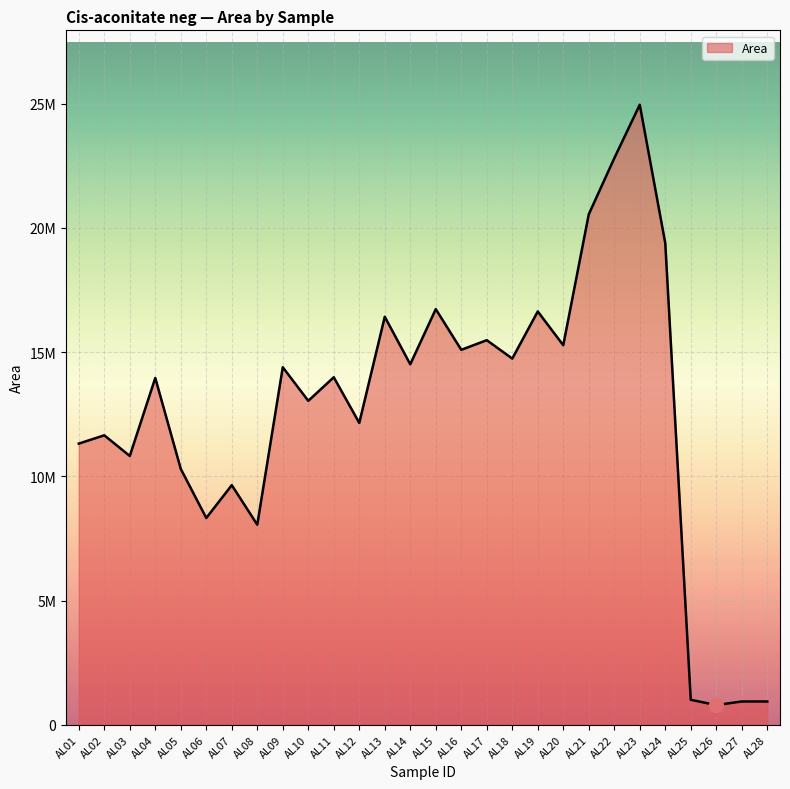

At which label is the value closest to 12877450?

AL10